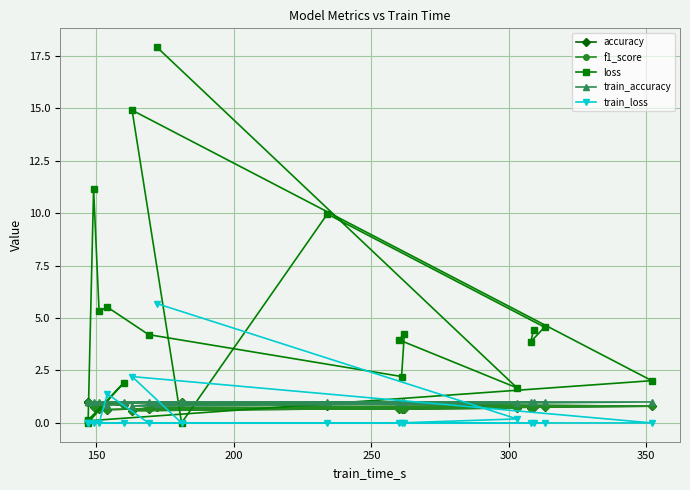

True or false: f1_score has more than 2 interior local peaks.

True